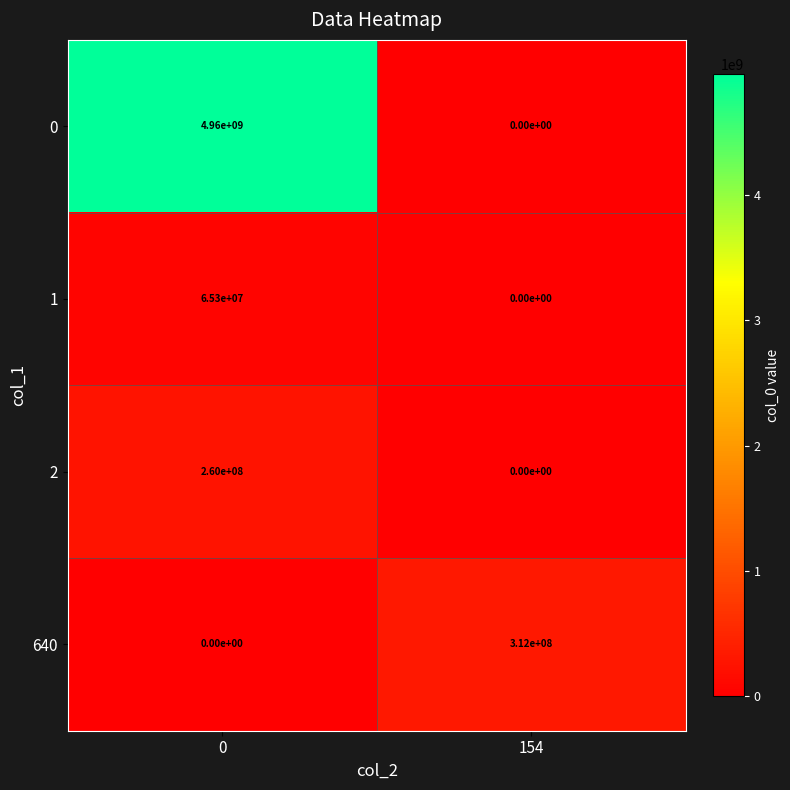

What is the sum of all 640 values?

312000000